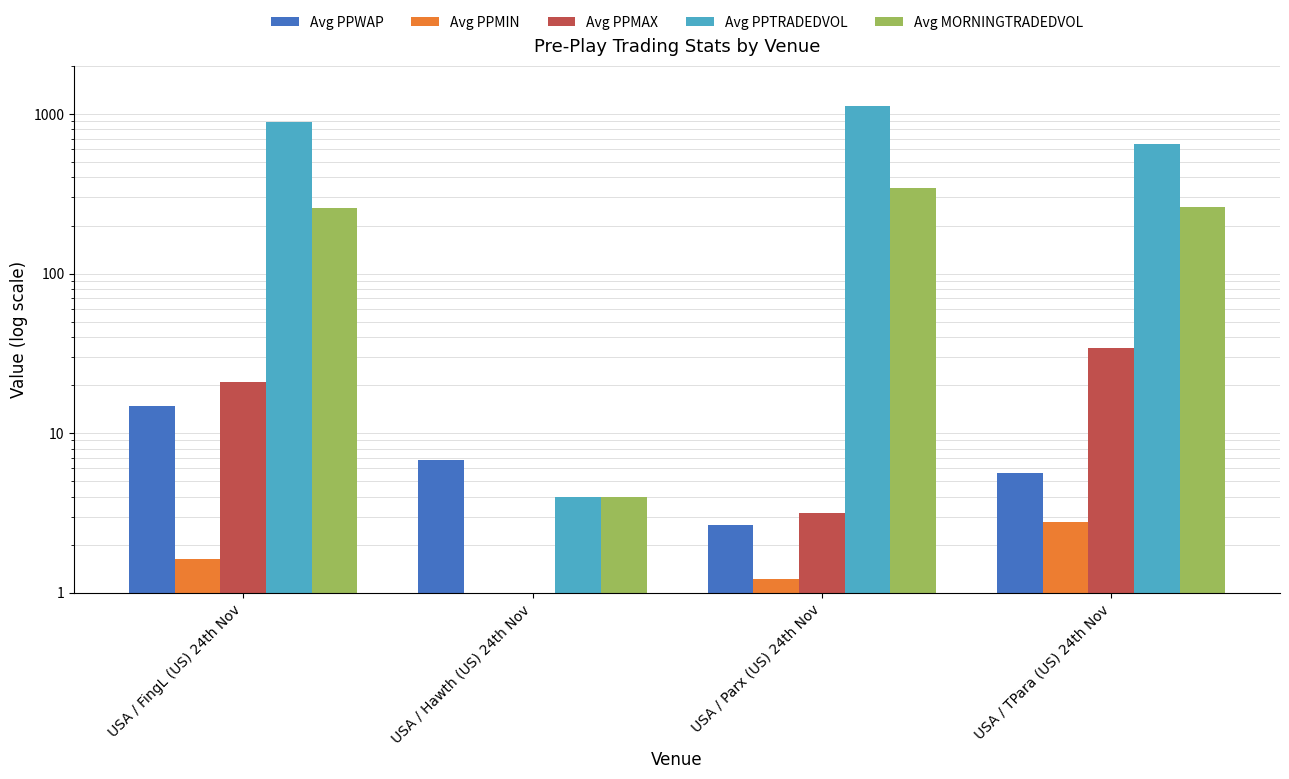

The Avg PPMAX series shows 0.8 at USA / Parx (US) 24th Nov. True or false?

False